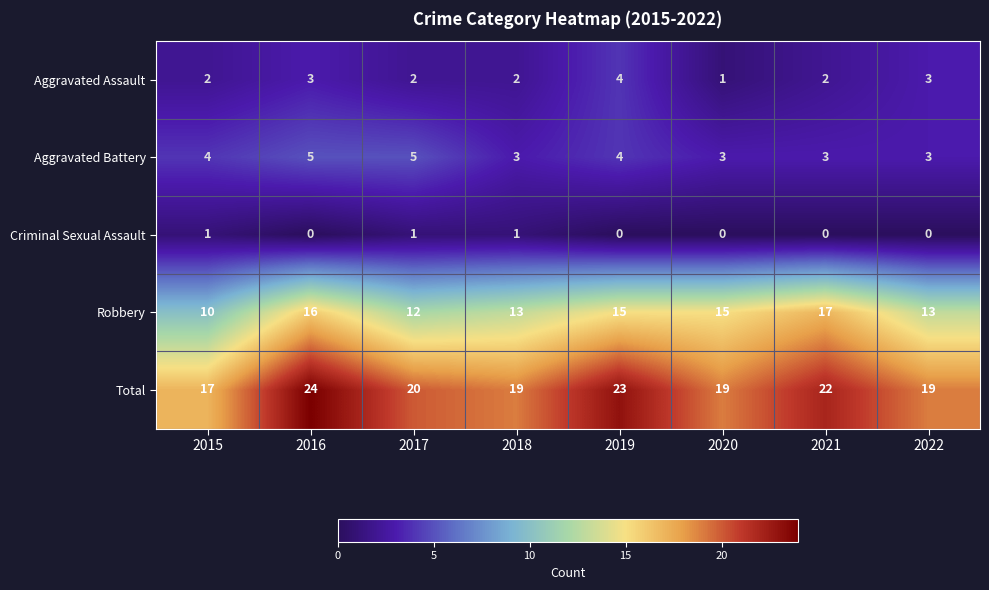

What is the sum of all Aggravated Assault values?

19